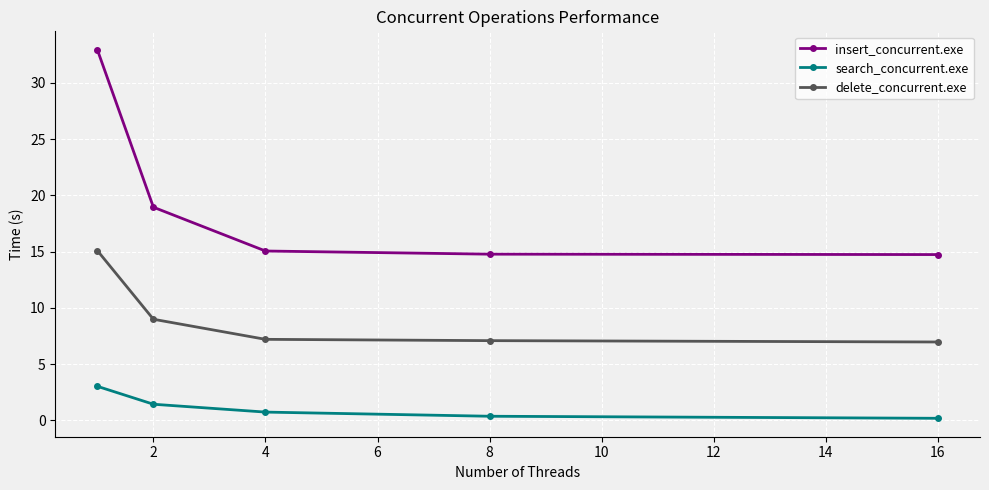

True or false: search_concurrent.exe and delete_concurrent.exe intersect in this chart.

False